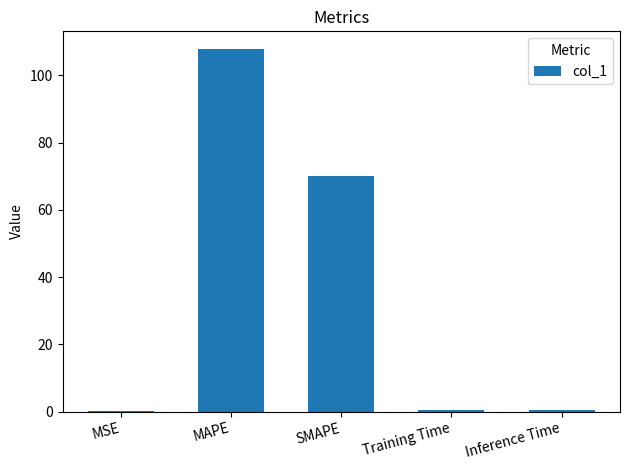

The chart shows a value of 0.1 at MSE. True or false?

True